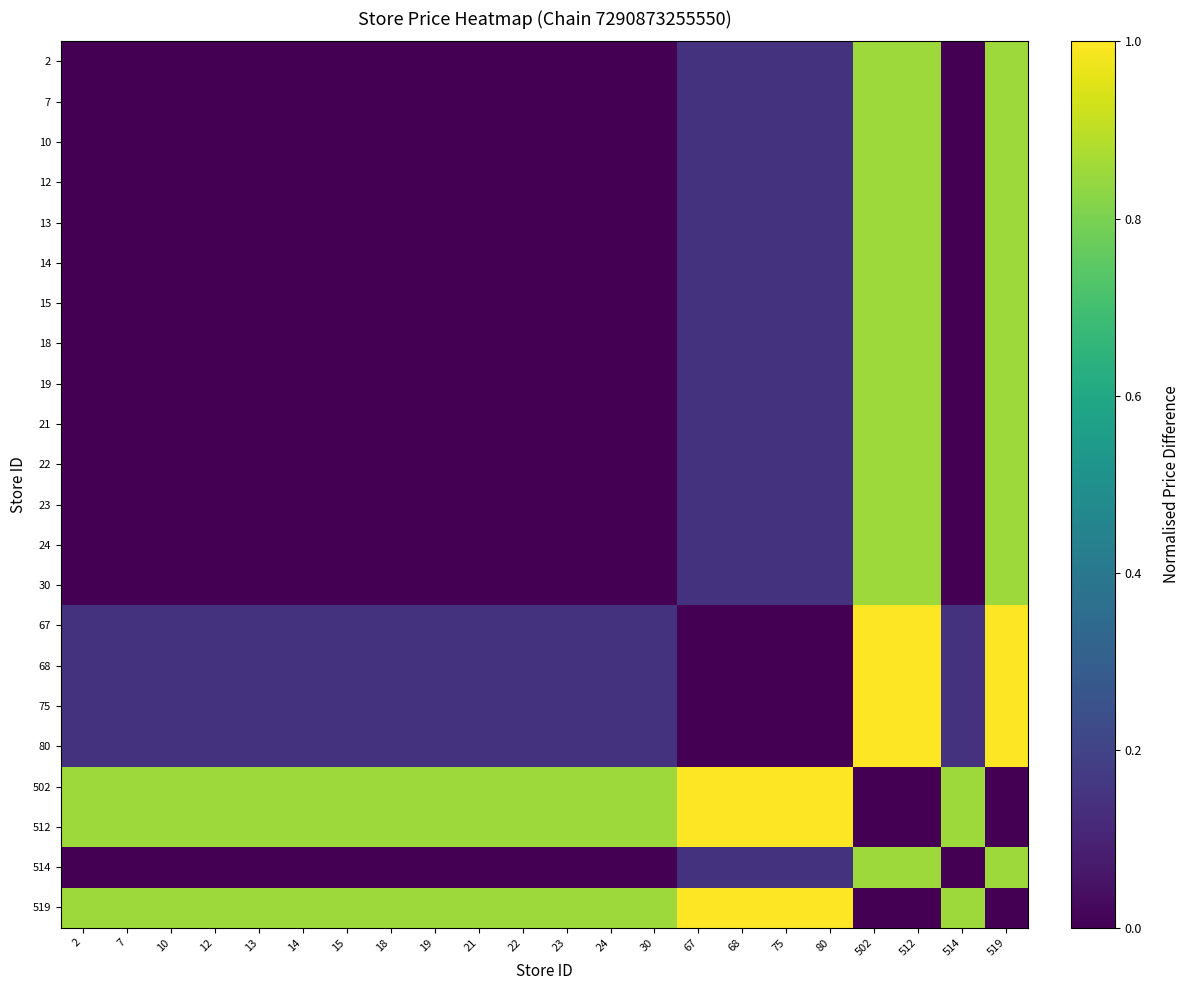

Reading left to right, transcribe all the data shown in this chart.

2: 2=0.0	7=0.0	10=0.0	12=0.0	13=0.0	14=0.0	15=0.0	18=0.0	19=0.0	21=0.0	22=0.0	23=0.0	24=0.0	30=0.0	67=0.1	68=0.1	75=0.1	80=0.1	502=0.9	512=0.9	514=0.0	519=0.9
7: 2=0.0	7=0.0	10=0.0	12=0.0	13=0.0	14=0.0	15=0.0	18=0.0	19=0.0	21=0.0	22=0.0	23=0.0	24=0.0	30=0.0	67=0.1	68=0.1	75=0.1	80=0.1	502=0.9	512=0.9	514=0.0	519=0.9
10: 2=0.0	7=0.0	10=0.0	12=0.0	13=0.0	14=0.0	15=0.0	18=0.0	19=0.0	21=0.0	22=0.0	23=0.0	24=0.0	30=0.0	67=0.1	68=0.1	75=0.1	80=0.1	502=0.9	512=0.9	514=0.0	519=0.9
12: 2=0.0	7=0.0	10=0.0	12=0.0	13=0.0	14=0.0	15=0.0	18=0.0	19=0.0	21=0.0	22=0.0	23=0.0	24=0.0	30=0.0	67=0.1	68=0.1	75=0.1	80=0.1	502=0.9	512=0.9	514=0.0	519=0.9
13: 2=0.0	7=0.0	10=0.0	12=0.0	13=0.0	14=0.0	15=0.0	18=0.0	19=0.0	21=0.0	22=0.0	23=0.0	24=0.0	30=0.0	67=0.1	68=0.1	75=0.1	80=0.1	502=0.9	512=0.9	514=0.0	519=0.9
14: 2=0.0	7=0.0	10=0.0	12=0.0	13=0.0	14=0.0	15=0.0	18=0.0	19=0.0	21=0.0	22=0.0	23=0.0	24=0.0	30=0.0	67=0.1	68=0.1	75=0.1	80=0.1	502=0.9	512=0.9	514=0.0	519=0.9
15: 2=0.0	7=0.0	10=0.0	12=0.0	13=0.0	14=0.0	15=0.0	18=0.0	19=0.0	21=0.0	22=0.0	23=0.0	24=0.0	30=0.0	67=0.1	68=0.1	75=0.1	80=0.1	502=0.9	512=0.9	514=0.0	519=0.9
18: 2=0.0	7=0.0	10=0.0	12=0.0	13=0.0	14=0.0	15=0.0	18=0.0	19=0.0	21=0.0	22=0.0	23=0.0	24=0.0	30=0.0	67=0.1	68=0.1	75=0.1	80=0.1	502=0.9	512=0.9	514=0.0	519=0.9
19: 2=0.0	7=0.0	10=0.0	12=0.0	13=0.0	14=0.0	15=0.0	18=0.0	19=0.0	21=0.0	22=0.0	23=0.0	24=0.0	30=0.0	67=0.1	68=0.1	75=0.1	80=0.1	502=0.9	512=0.9	514=0.0	519=0.9
21: 2=0.0	7=0.0	10=0.0	12=0.0	13=0.0	14=0.0	15=0.0	18=0.0	19=0.0	21=0.0	22=0.0	23=0.0	24=0.0	30=0.0	67=0.1	68=0.1	75=0.1	80=0.1	502=0.9	512=0.9	514=0.0	519=0.9
22: 2=0.0	7=0.0	10=0.0	12=0.0	13=0.0	14=0.0	15=0.0	18=0.0	19=0.0	21=0.0	22=0.0	23=0.0	24=0.0	30=0.0	67=0.1	68=0.1	75=0.1	80=0.1	502=0.9	512=0.9	514=0.0	519=0.9
23: 2=0.0	7=0.0	10=0.0	12=0.0	13=0.0	14=0.0	15=0.0	18=0.0	19=0.0	21=0.0	22=0.0	23=0.0	24=0.0	30=0.0	67=0.1	68=0.1	75=0.1	80=0.1	502=0.9	512=0.9	514=0.0	519=0.9
24: 2=0.0	7=0.0	10=0.0	12=0.0	13=0.0	14=0.0	15=0.0	18=0.0	19=0.0	21=0.0	22=0.0	23=0.0	24=0.0	30=0.0	67=0.1	68=0.1	75=0.1	80=0.1	502=0.9	512=0.9	514=0.0	519=0.9
30: 2=0.0	7=0.0	10=0.0	12=0.0	13=0.0	14=0.0	15=0.0	18=0.0	19=0.0	21=0.0	22=0.0	23=0.0	24=0.0	30=0.0	67=0.1	68=0.1	75=0.1	80=0.1	502=0.9	512=0.9	514=0.0	519=0.9
67: 2=0.1	7=0.1	10=0.1	12=0.1	13=0.1	14=0.1	15=0.1	18=0.1	19=0.1	21=0.1	22=0.1	23=0.1	24=0.1	30=0.1	67=0.0	68=0.0	75=0.0	80=0.0	502=1.0	512=1.0	514=0.1	519=1.0
68: 2=0.1	7=0.1	10=0.1	12=0.1	13=0.1	14=0.1	15=0.1	18=0.1	19=0.1	21=0.1	22=0.1	23=0.1	24=0.1	30=0.1	67=0.0	68=0.0	75=0.0	80=0.0	502=1.0	512=1.0	514=0.1	519=1.0
75: 2=0.1	7=0.1	10=0.1	12=0.1	13=0.1	14=0.1	15=0.1	18=0.1	19=0.1	21=0.1	22=0.1	23=0.1	24=0.1	30=0.1	67=0.0	68=0.0	75=0.0	80=0.0	502=1.0	512=1.0	514=0.1	519=1.0
80: 2=0.1	7=0.1	10=0.1	12=0.1	13=0.1	14=0.1	15=0.1	18=0.1	19=0.1	21=0.1	22=0.1	23=0.1	24=0.1	30=0.1	67=0.0	68=0.0	75=0.0	80=0.0	502=1.0	512=1.0	514=0.1	519=1.0
502: 2=0.9	7=0.9	10=0.9	12=0.9	13=0.9	14=0.9	15=0.9	18=0.9	19=0.9	21=0.9	22=0.9	23=0.9	24=0.9	30=0.9	67=1.0	68=1.0	75=1.0	80=1.0	502=0.0	512=0.0	514=0.9	519=0.0
512: 2=0.9	7=0.9	10=0.9	12=0.9	13=0.9	14=0.9	15=0.9	18=0.9	19=0.9	21=0.9	22=0.9	23=0.9	24=0.9	30=0.9	67=1.0	68=1.0	75=1.0	80=1.0	502=0.0	512=0.0	514=0.9	519=0.0
514: 2=0.0	7=0.0	10=0.0	12=0.0	13=0.0	14=0.0	15=0.0	18=0.0	19=0.0	21=0.0	22=0.0	23=0.0	24=0.0	30=0.0	67=0.1	68=0.1	75=0.1	80=0.1	502=0.9	512=0.9	514=0.0	519=0.9
519: 2=0.9	7=0.9	10=0.9	12=0.9	13=0.9	14=0.9	15=0.9	18=0.9	19=0.9	21=0.9	22=0.9	23=0.9	24=0.9	30=0.9	67=1.0	68=1.0	75=1.0	80=1.0	502=0.0	512=0.0	514=0.9	519=0.0